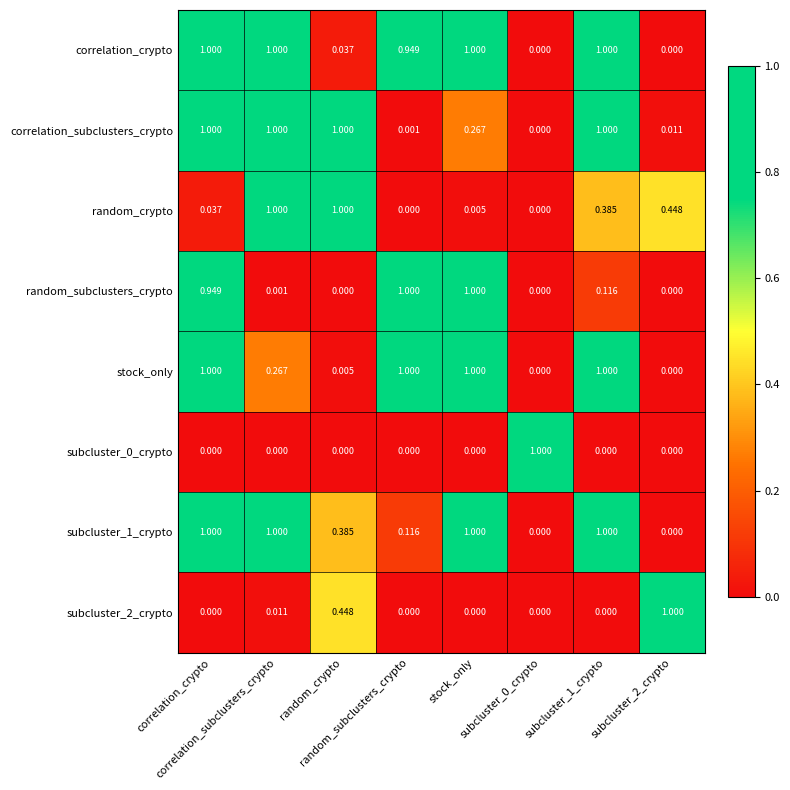

What is the spread (max minus min) of values at subcluster_0_crypto?

1.0